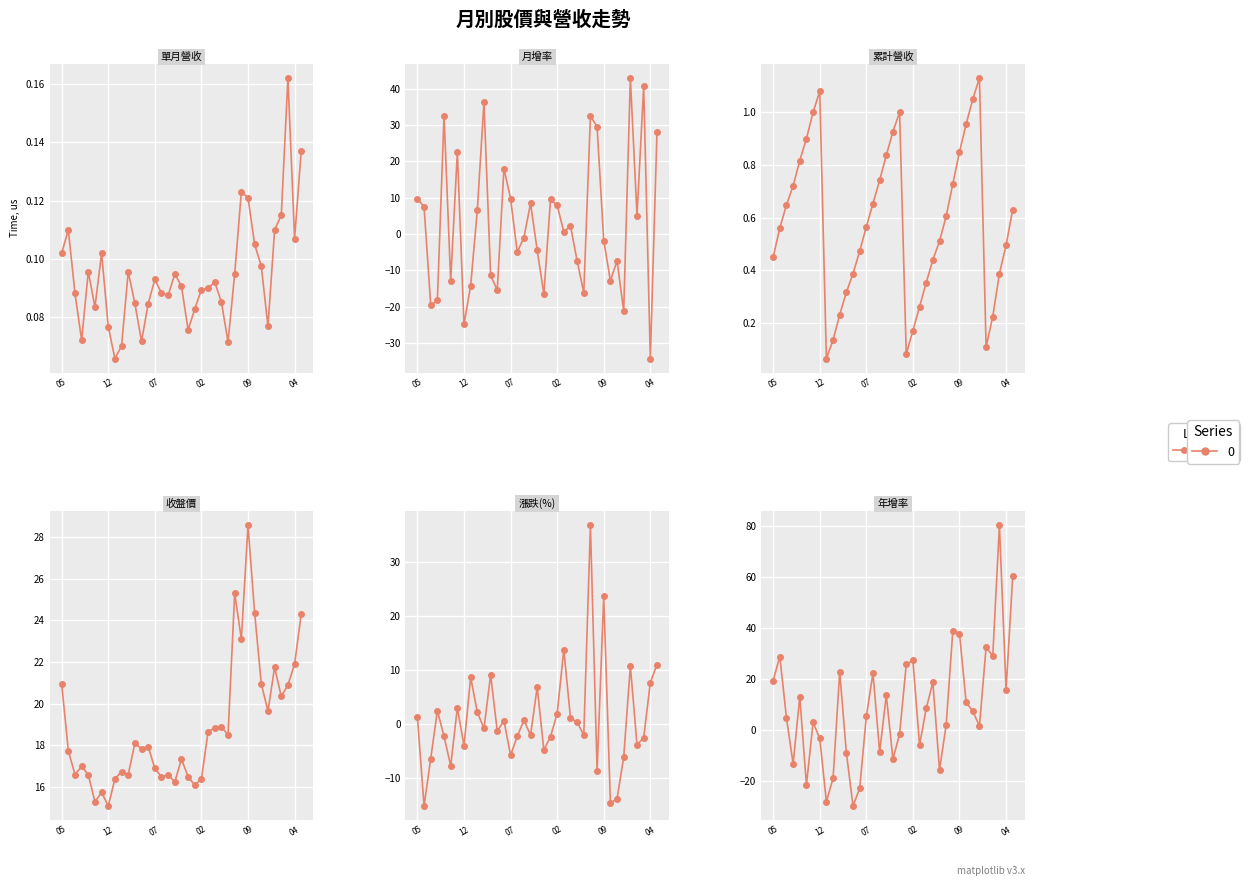

What is the maximum value shown in the chart?

80.3